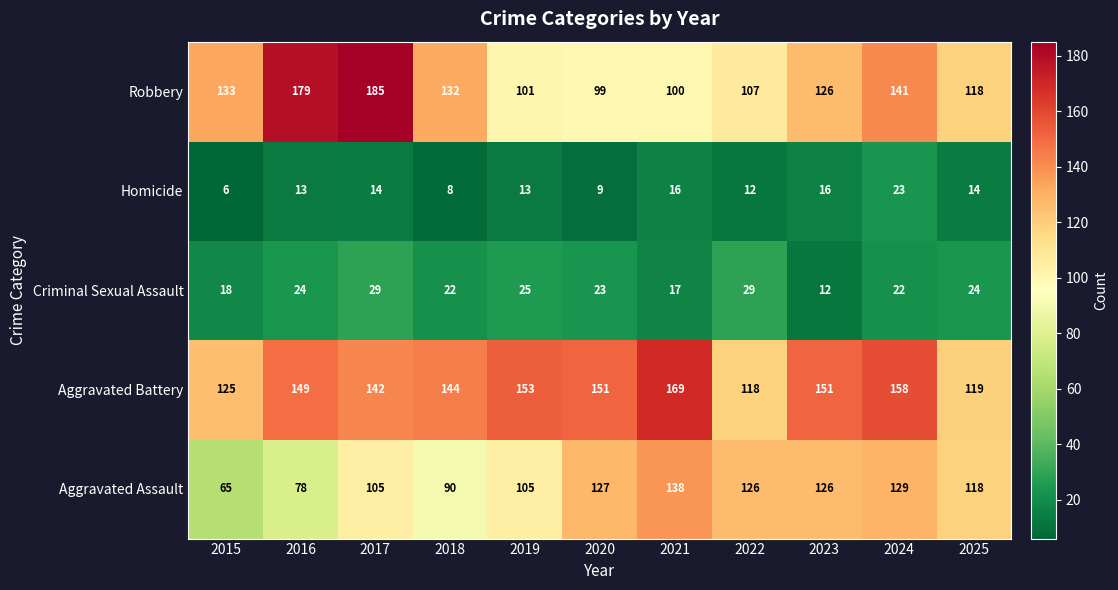

What is the difference between the maximum and second lowest values in the Aggravated Assault series?

60